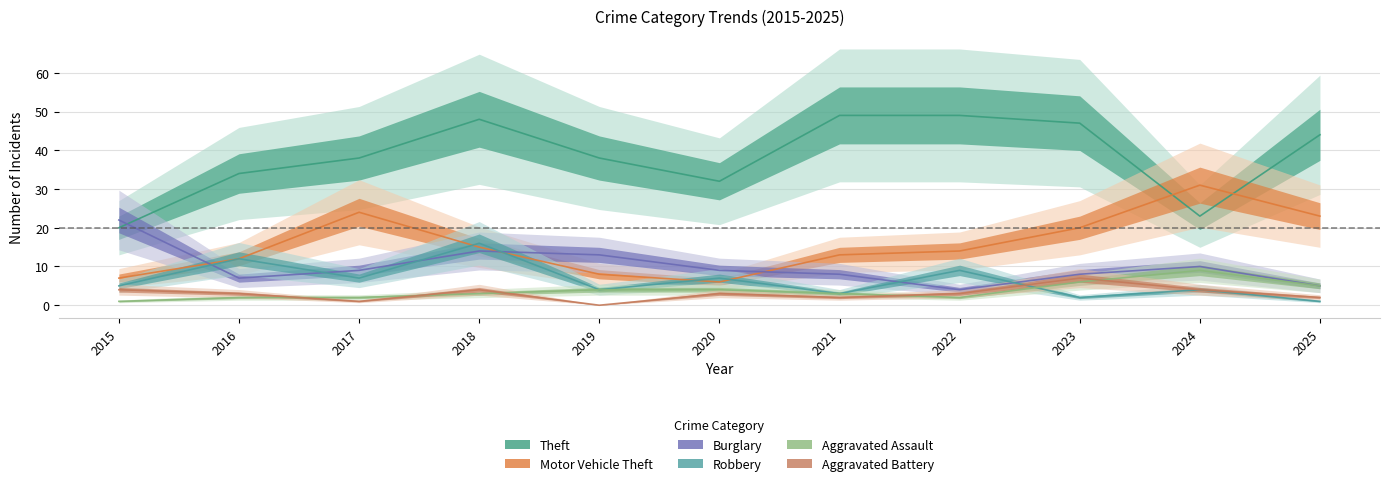

True or false: Aggravated Assault has more than 0 points higher than both neighbors.

True